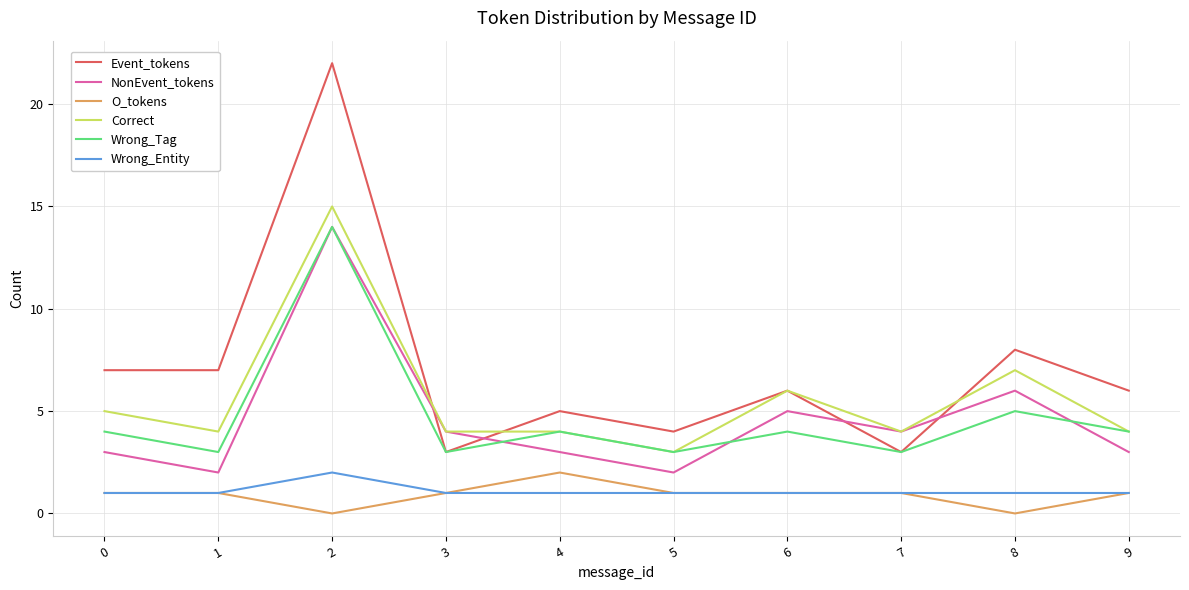

What value does the Event_tokens series have at 2, to the nearest 5?

20